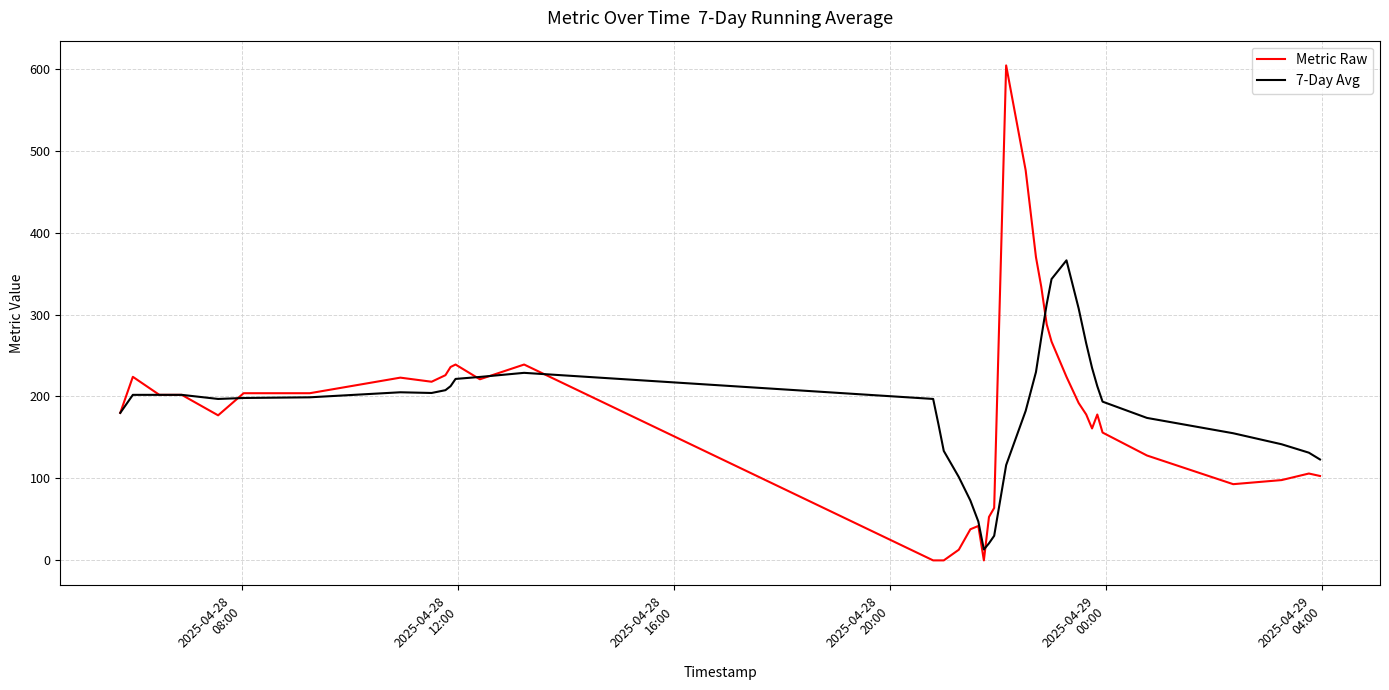

What is the minimum value for 7-Day Avg?

13.3